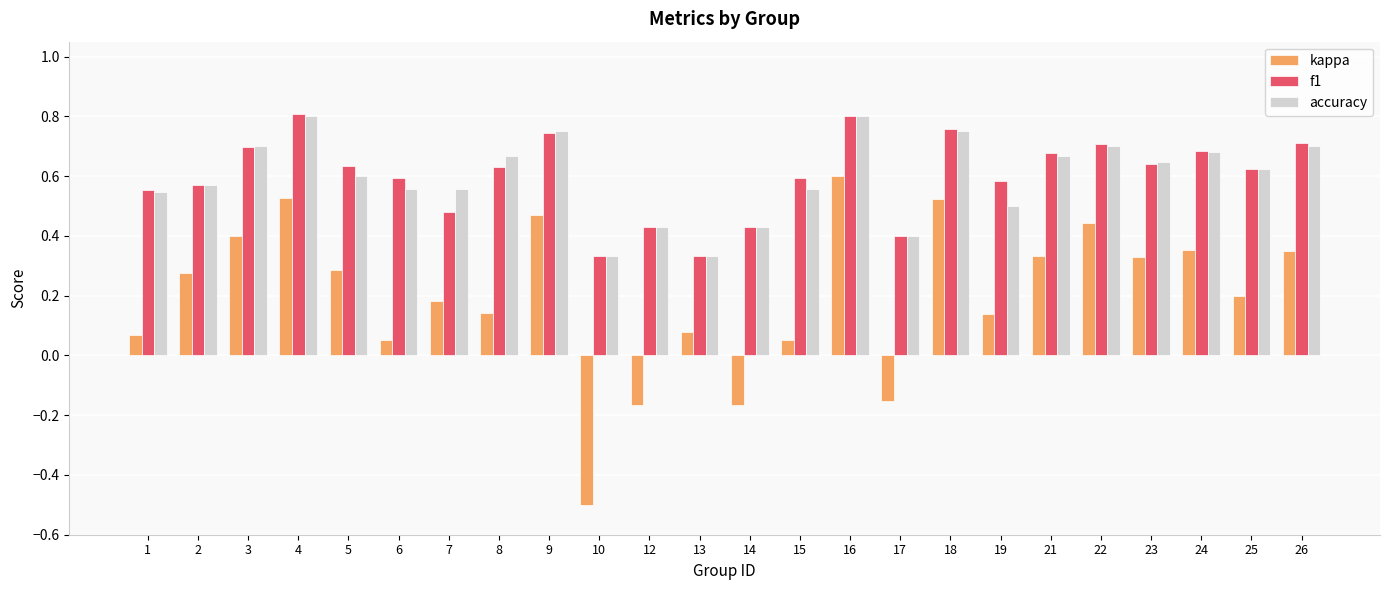

Is the value of f1 at 24 greater than the value of kappa at 7?

Yes